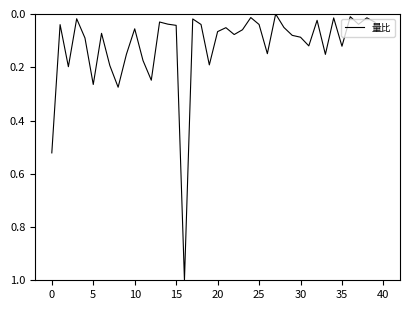

What is the maximum value shown in the chart?

1.0